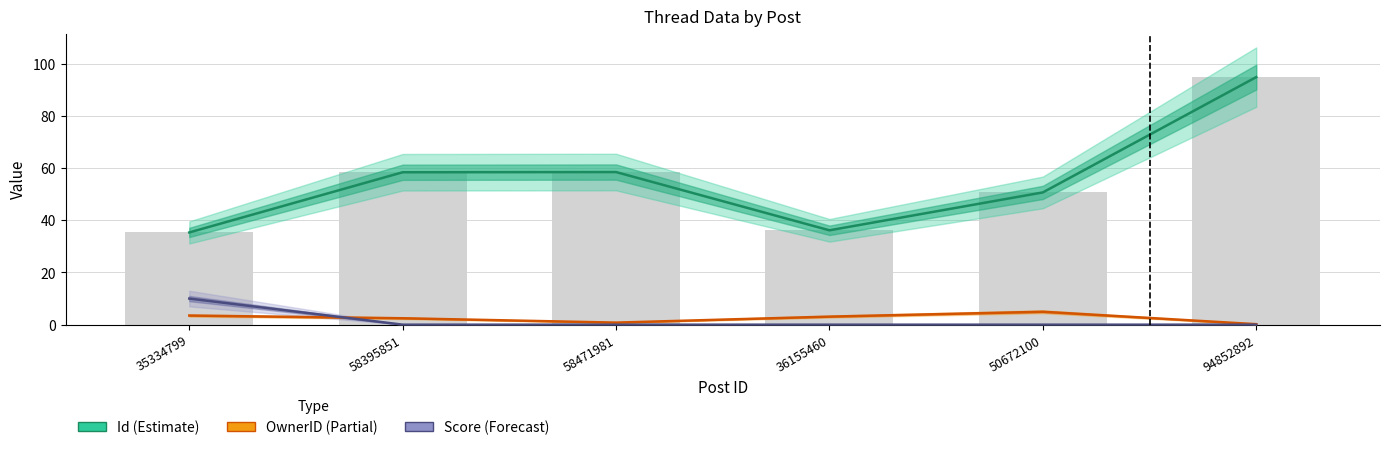

What is the spread (max minus min) of values at 35334799?

31.8